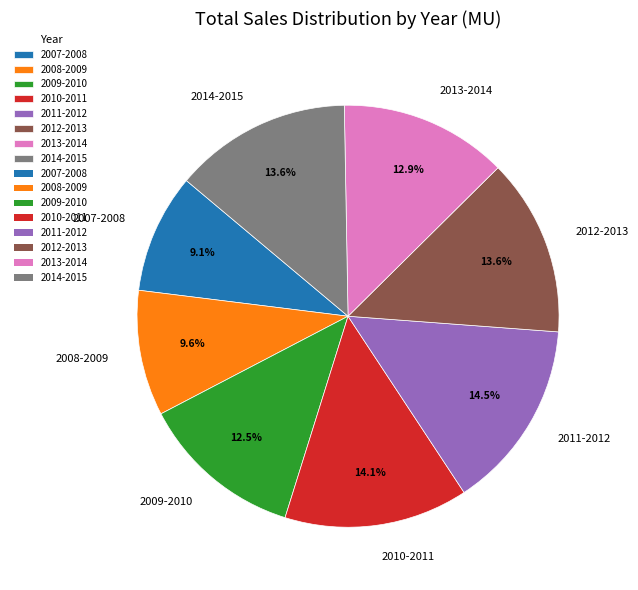

To the nearest percent, what percentage of the pie is 2012-2013?

14%